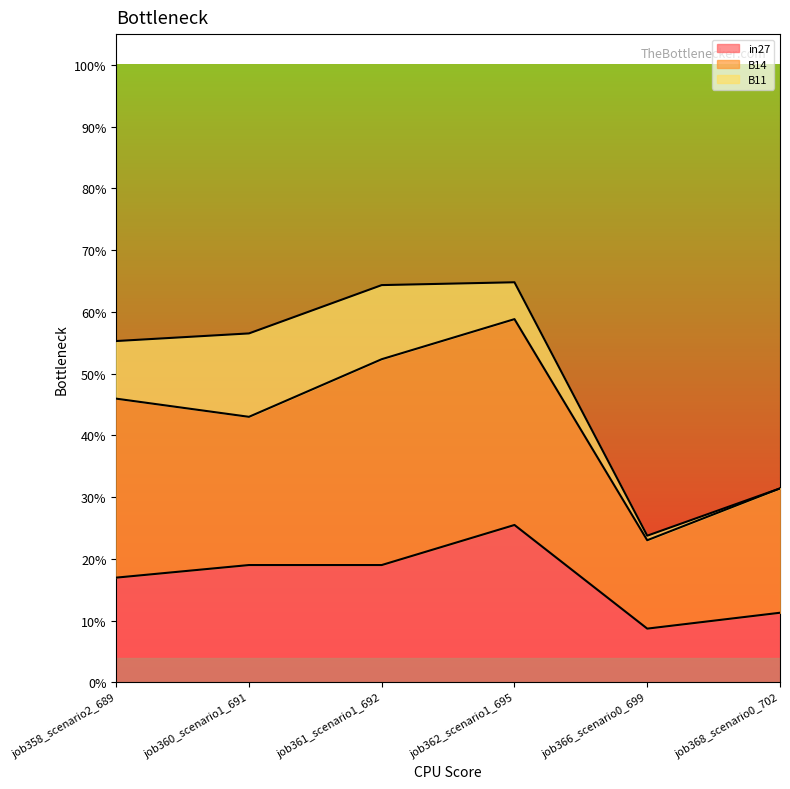

What is the difference between the second highest and second lowest values in the in27 series?

0.1